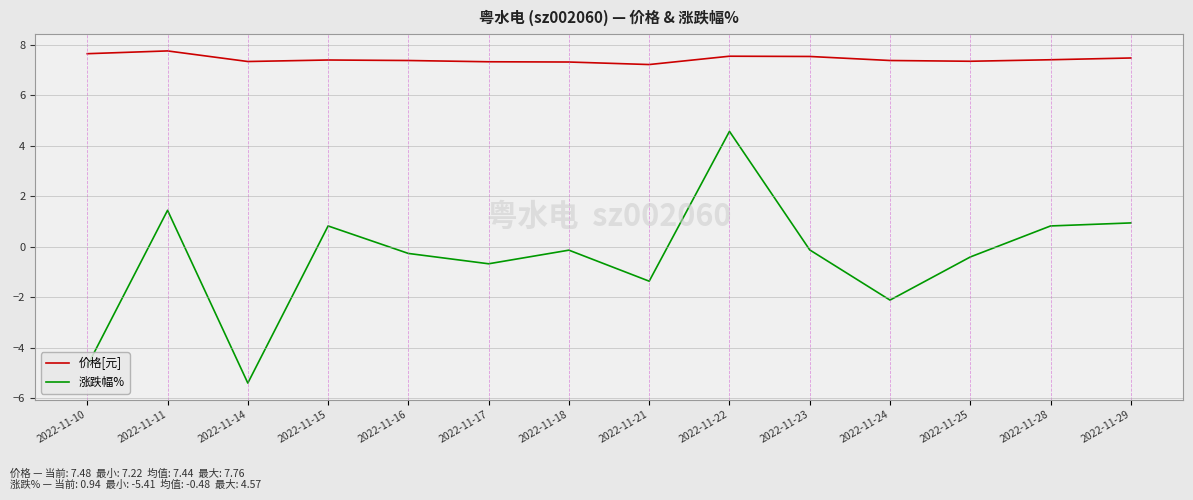

At 2022-11-17, list the series in order from largest to smallest.

价格[元], 涨跌幅%